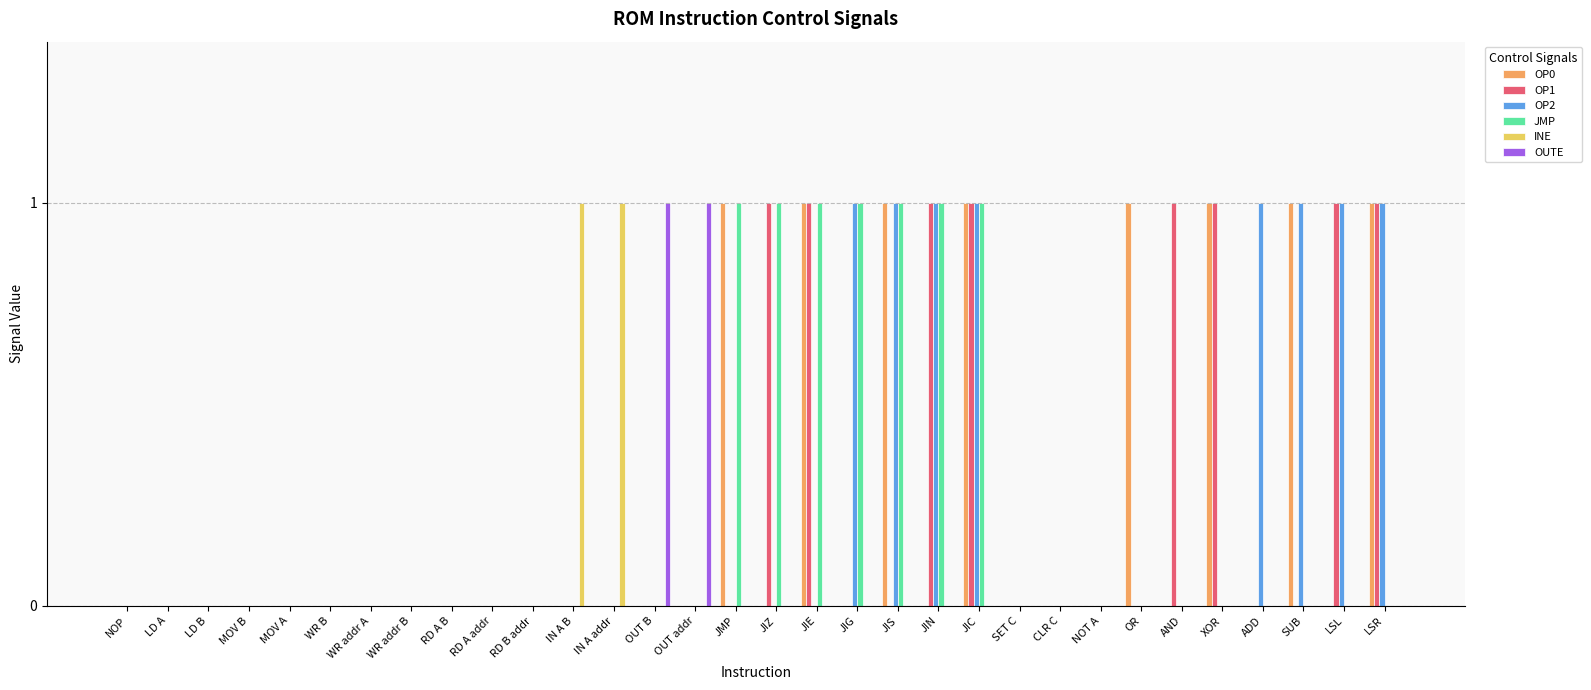

Between IN A addr and CLR C, which series saw the biggest shift?

INE